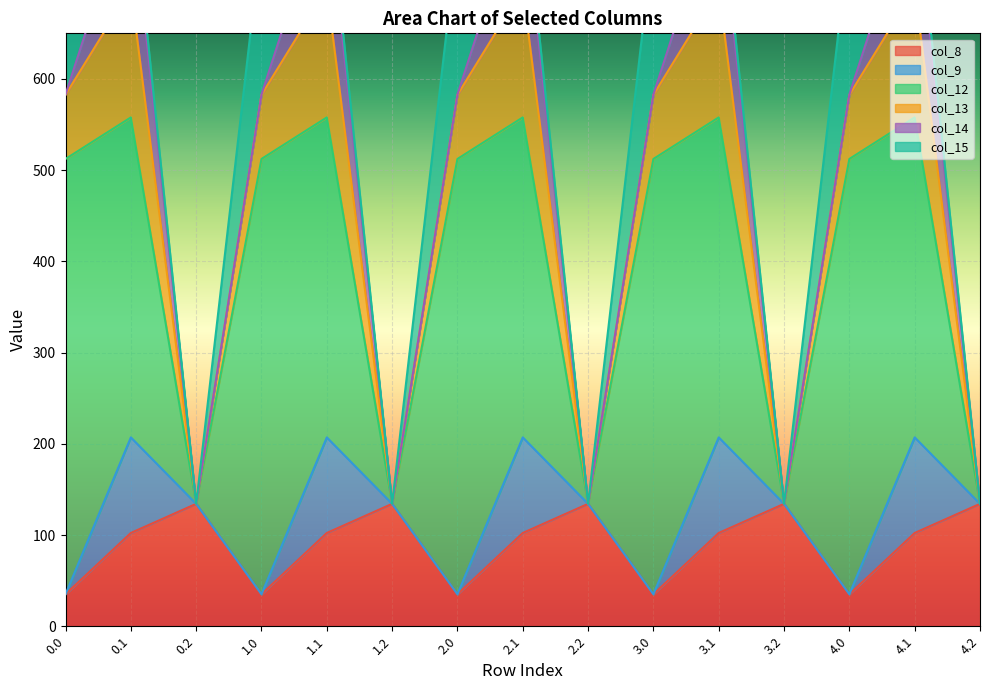

The col_15 series shows 246.0 at 2.0. True or false?

False